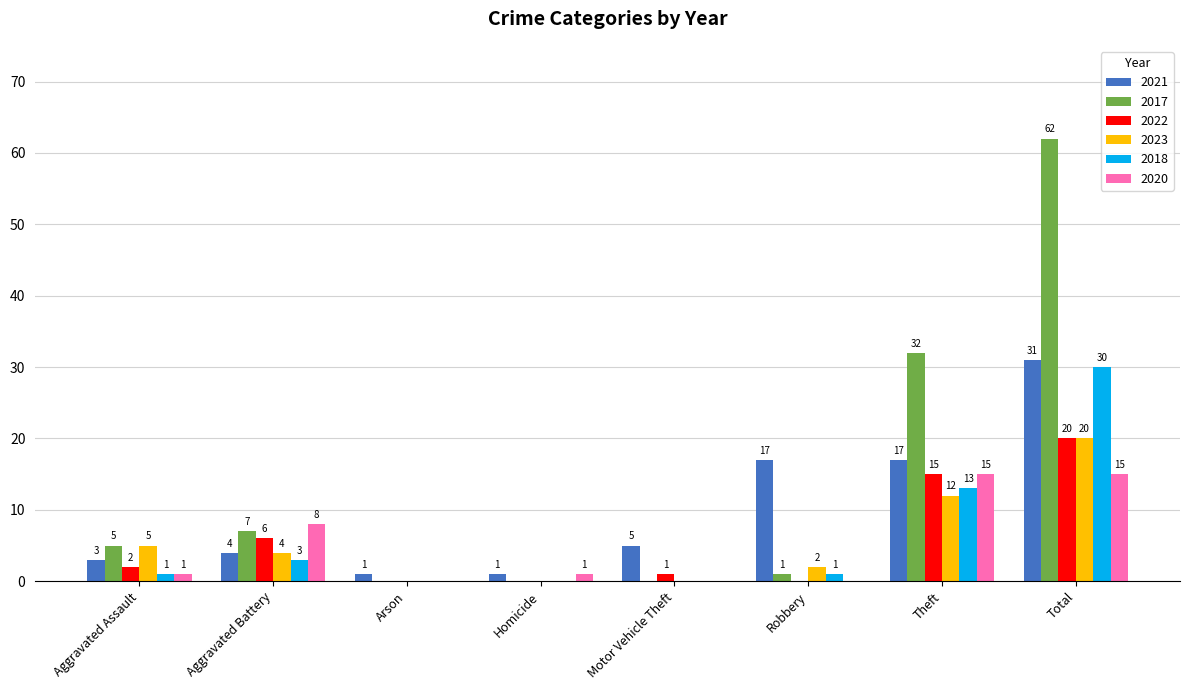

Which series has the largest range (max minus min)?

2017